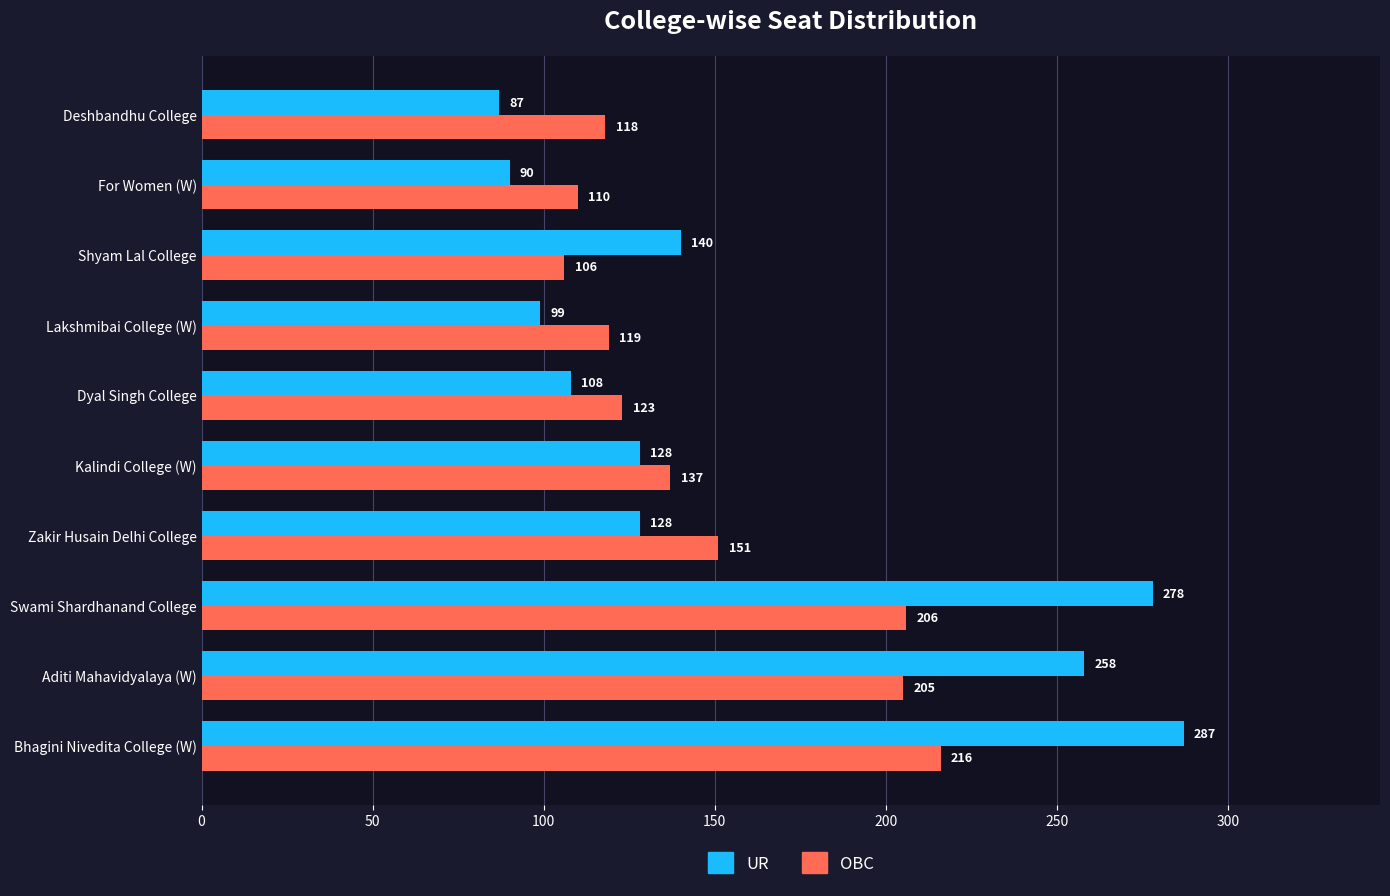

At which label is OBC closest to 161?

Zakir Husain Delhi College